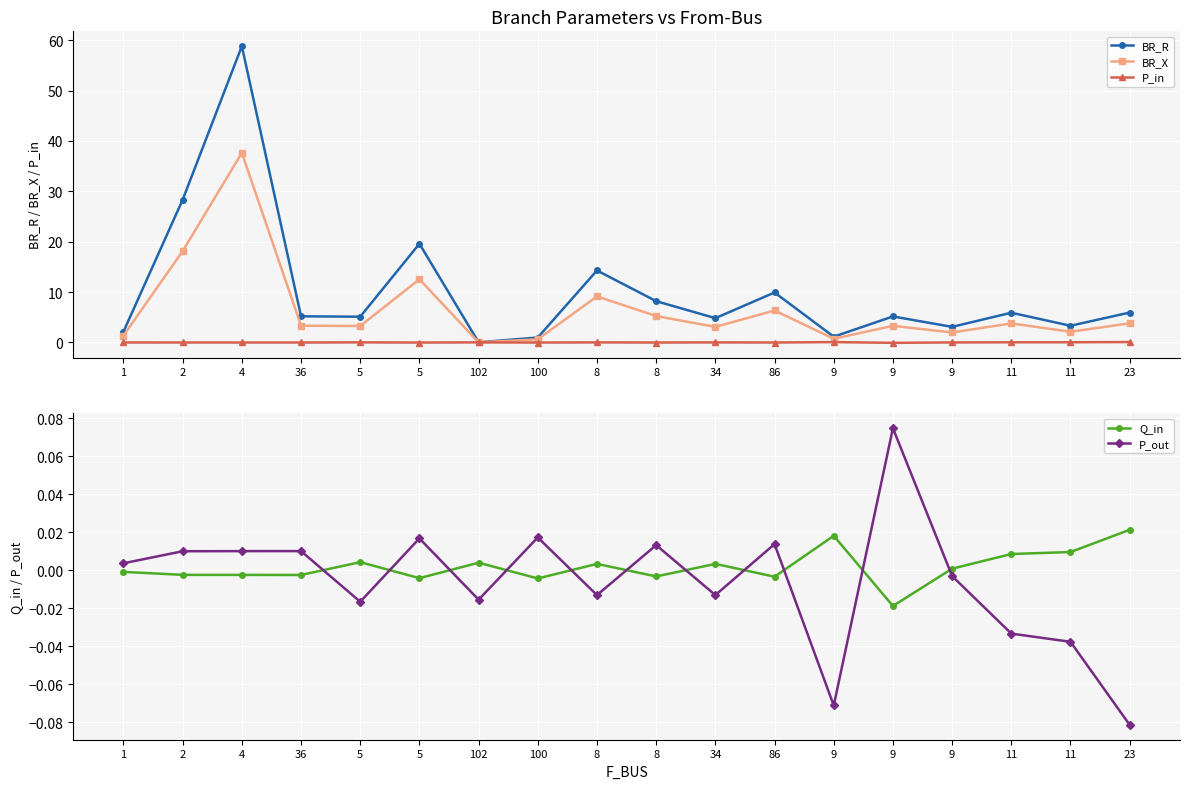

What is the label of the 18th point from the right?

1